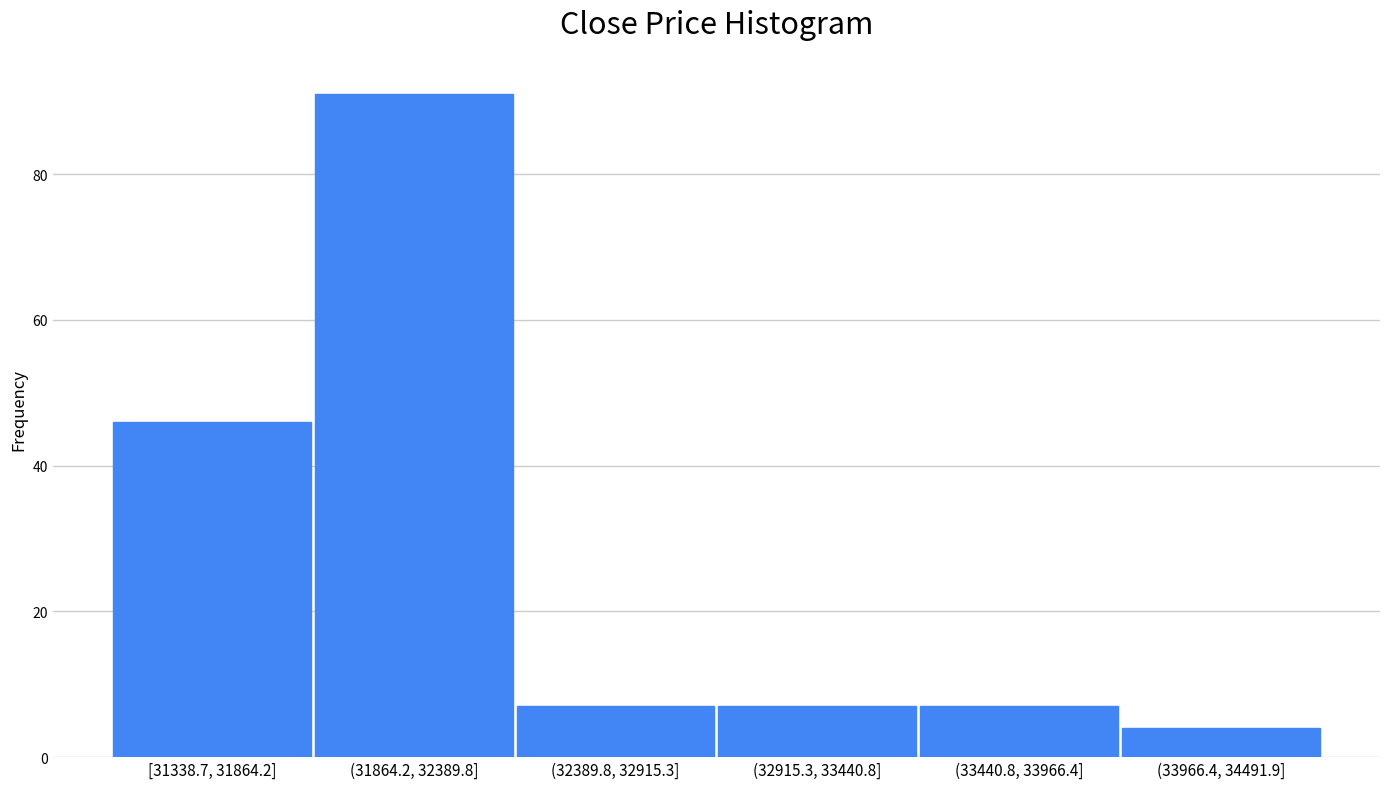

Reading left to right, transcribe all the data shown in this chart.

[31338.7, 31864.2]=46	(31864.2, 32389.8]=91	(32389.8, 32915.3]=7	(32915.3, 33440.8]=7	(33440.8, 33966.4]=7	(33966.4, 34491.9]=4